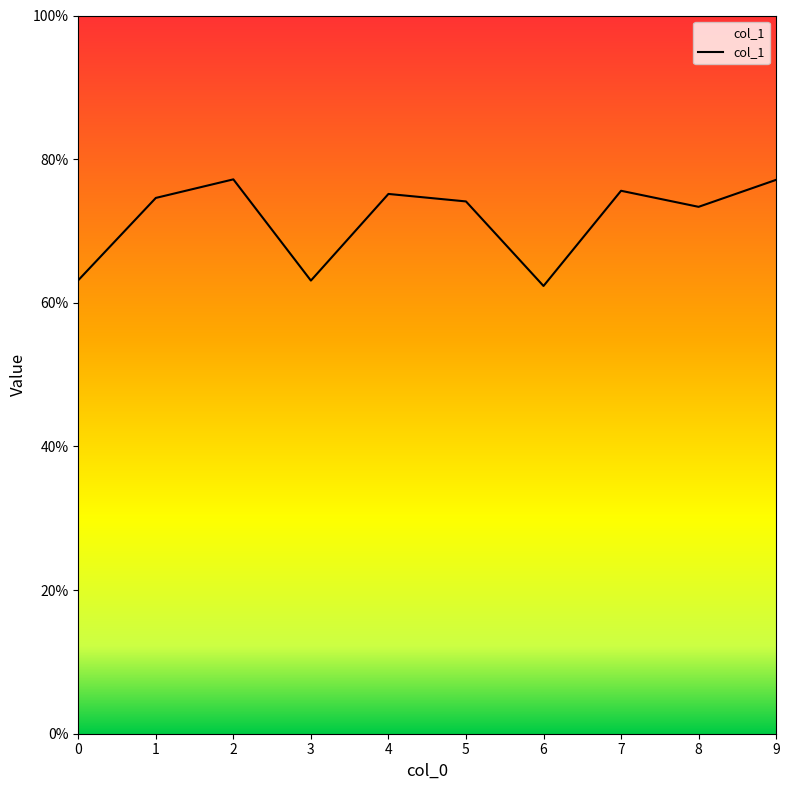

At which category does the data reach its first local peak?

2